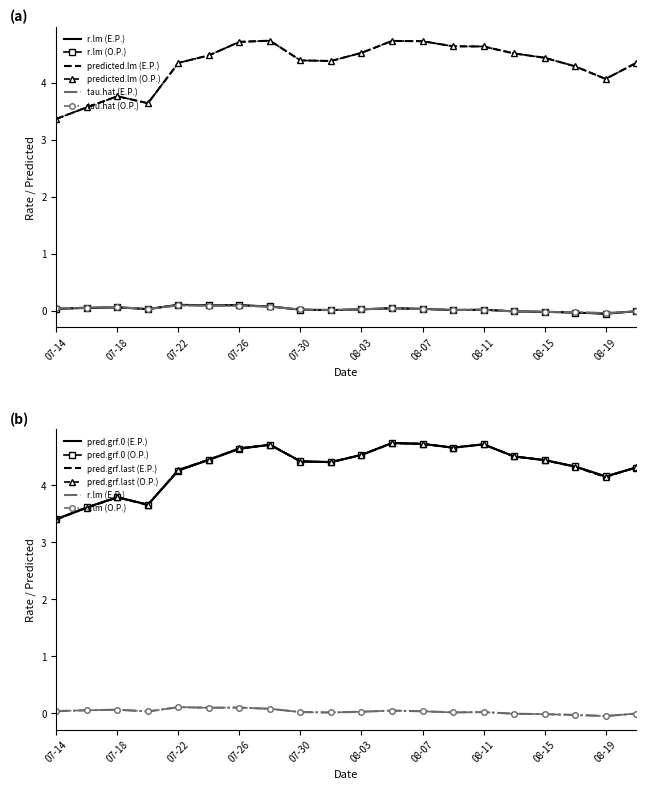

True or false: predicted.grf.future.0 has more than 1 points higher than both neighbors.

True